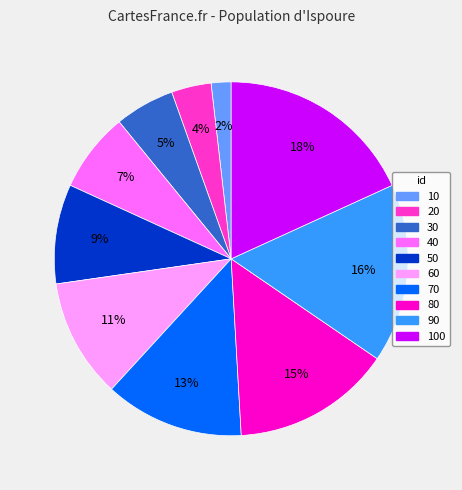

Is there a majority slice in this chart?

No